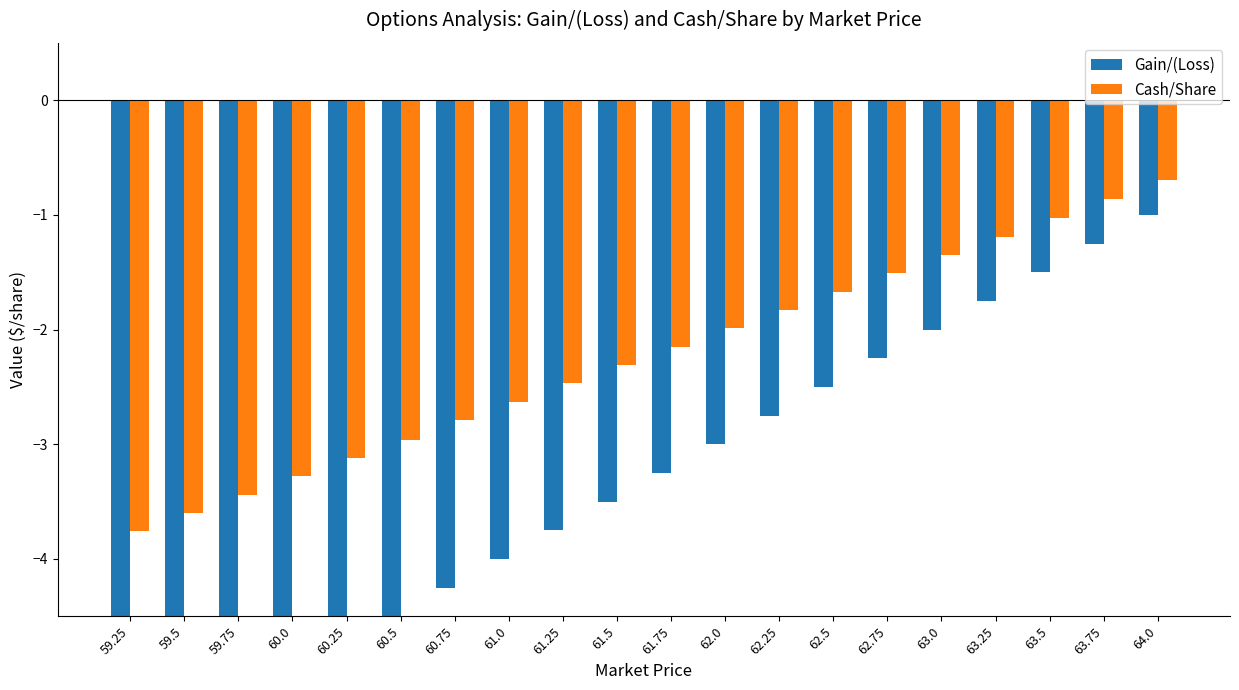

What is the total value across all series at 63.0?

-3.4